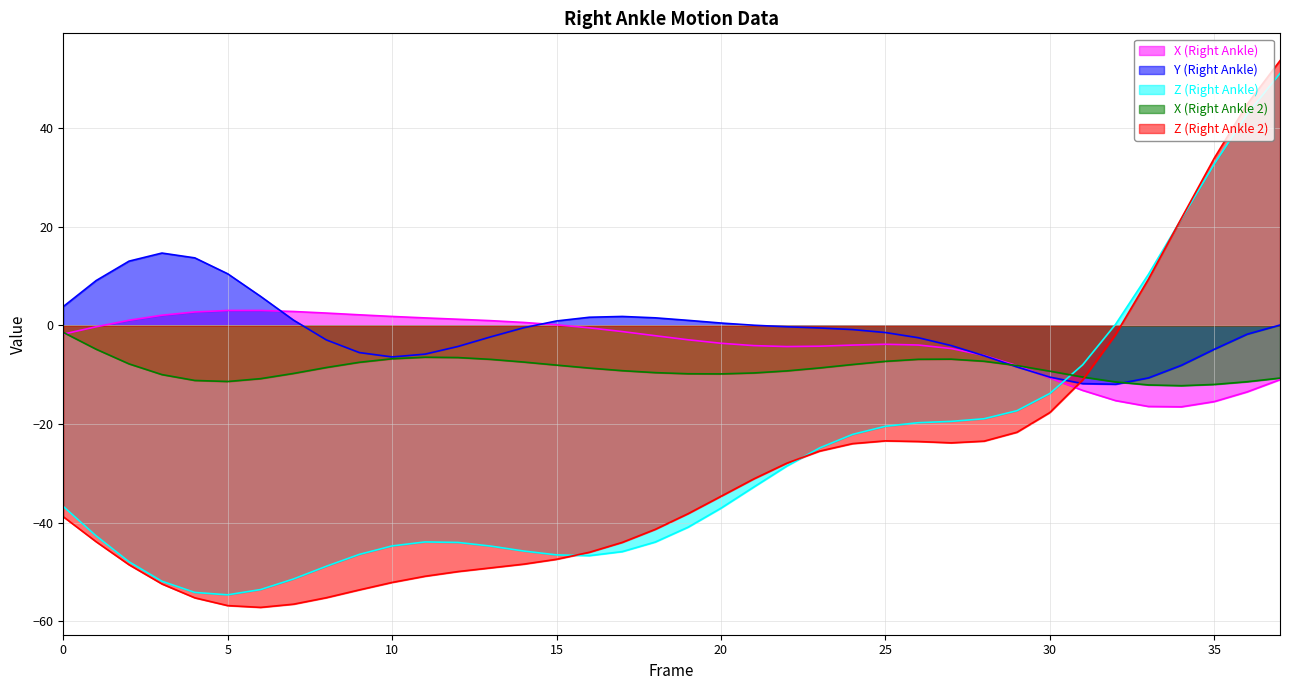

What are all the series names shown in the legend?

X (Right Ankle), Y (Right Ankle), Z (Right Ankle), X (Right Ankle 2), Z (Right Ankle 2)